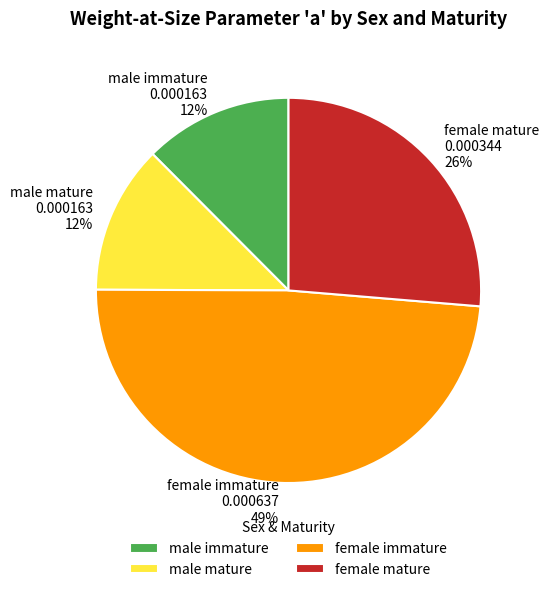

The female mature slice represents 26% of the pie. True or false?

True